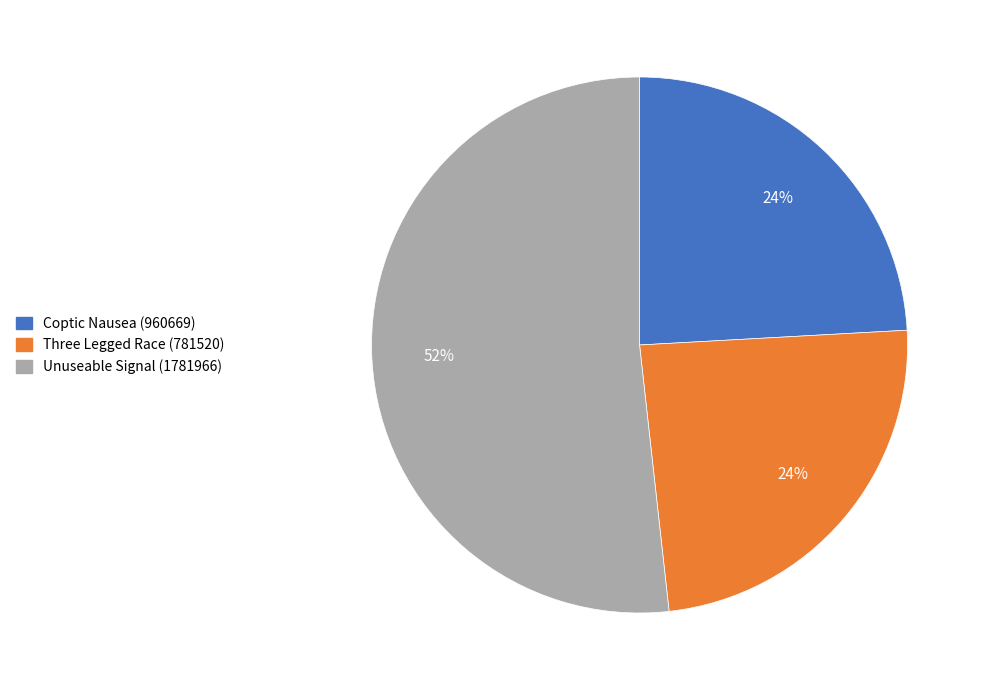

Is it true that Three Legged Race (781520) is 35% of the pie?

False